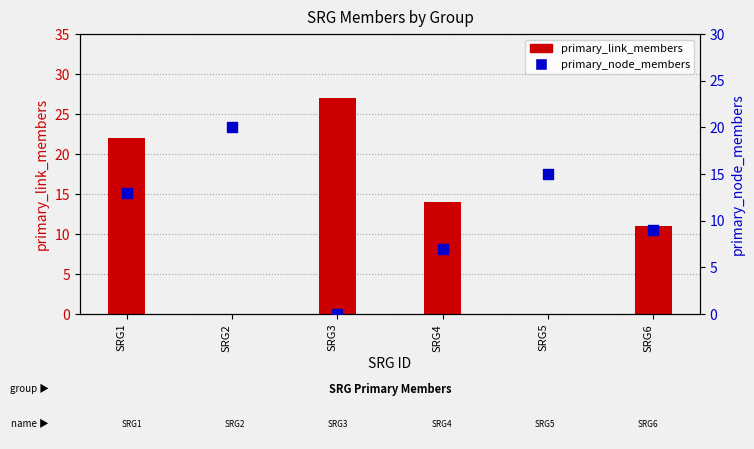

Which series reaches the minimum Y coordinate?

primary_link_members